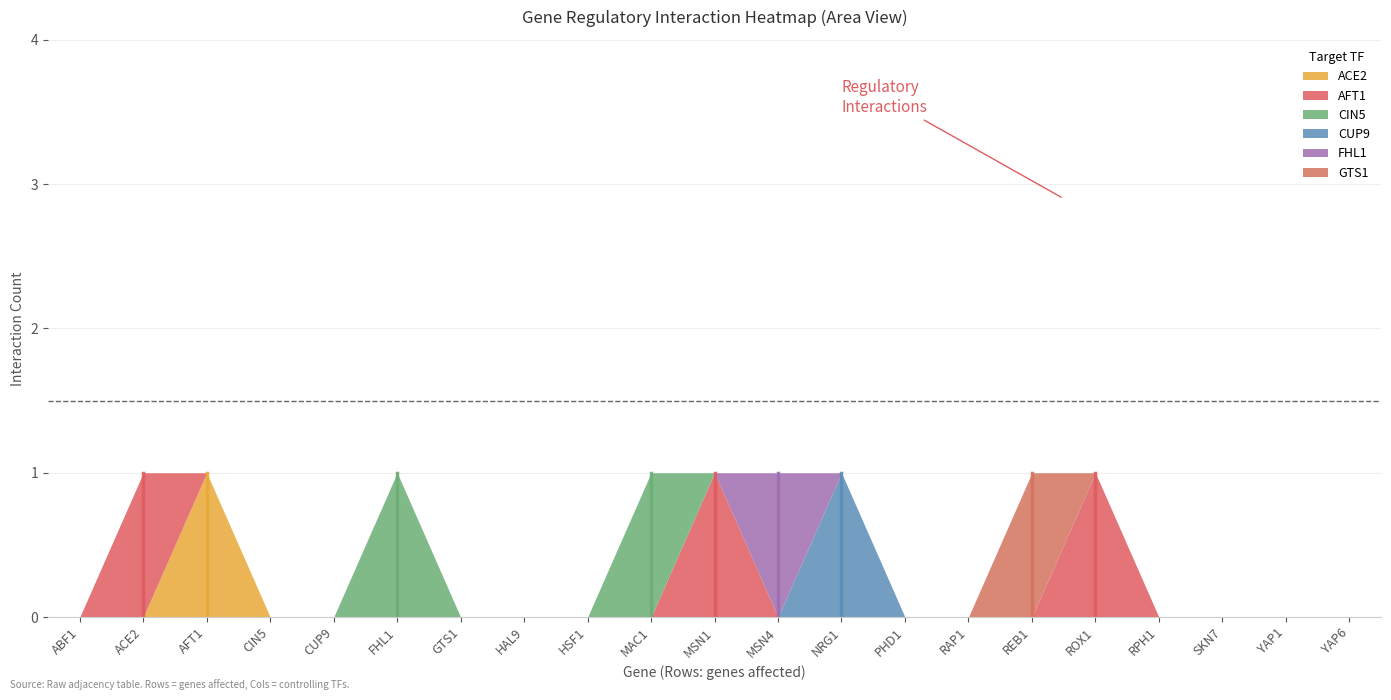

The GTS1 series shows 0 at CUP9. True or false?

True